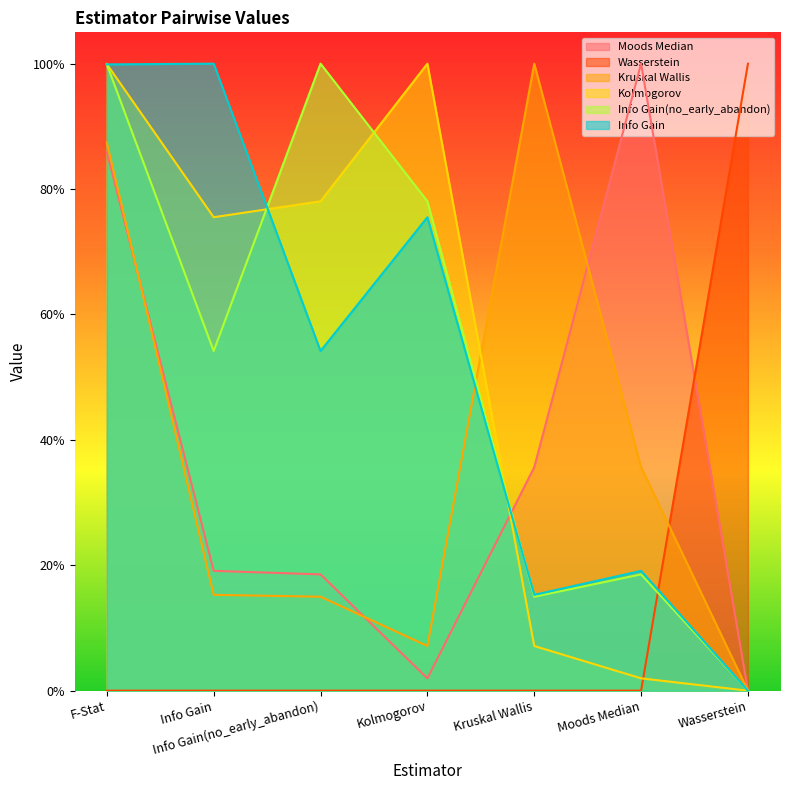

Which series changed the most between F-Stat and Moods Median?

Kolmogorov